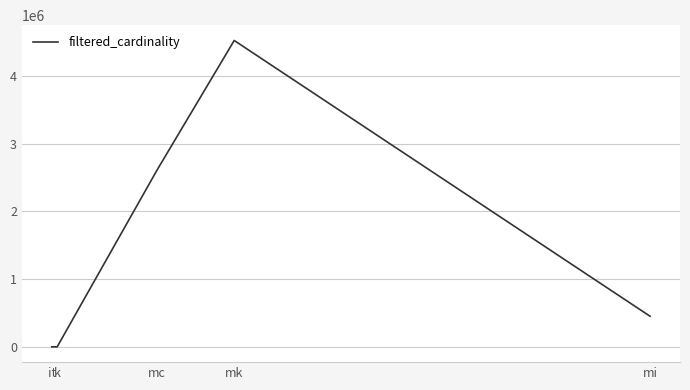

What is the difference between the second highest and minimum values?

2609128